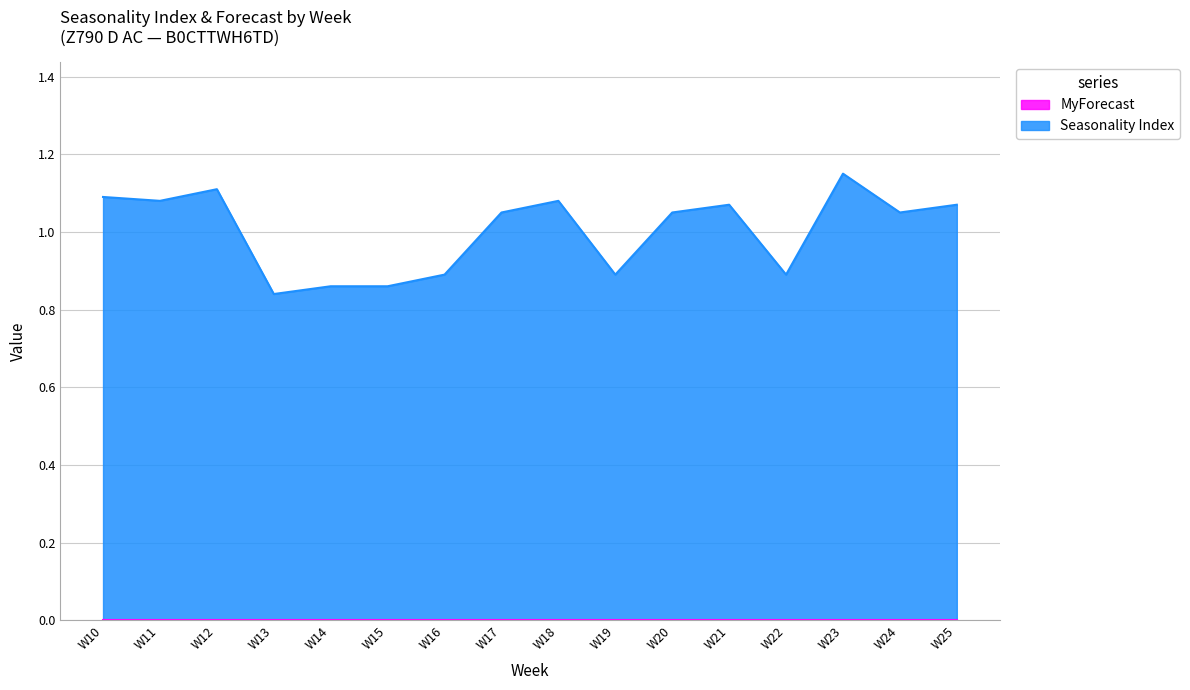

What is the greatest value displayed?

1.1